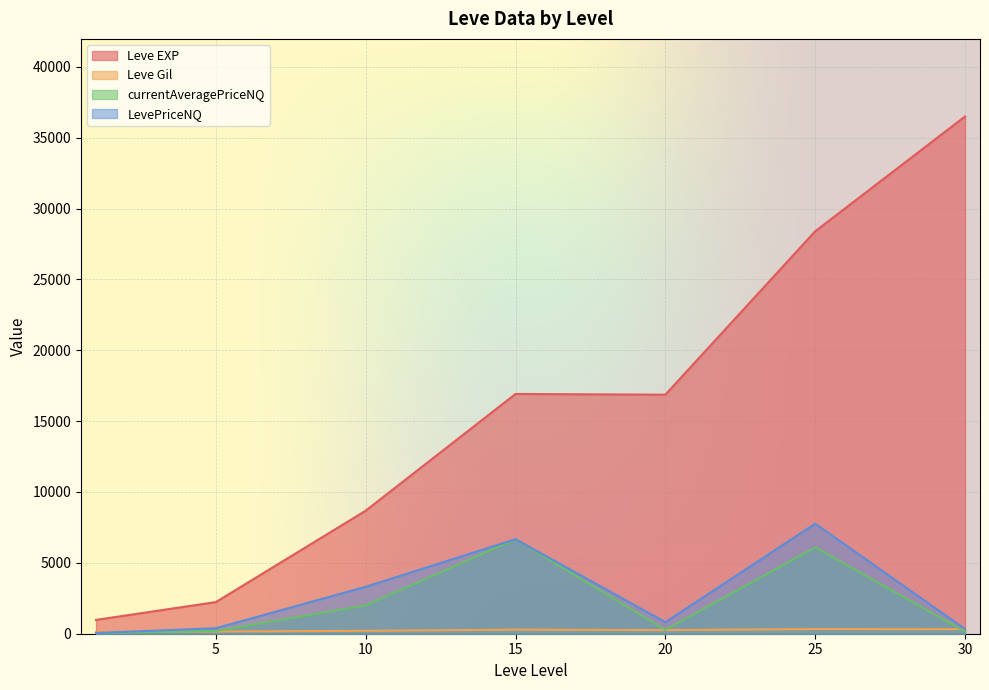

Is the value of LevePriceNQ at 20 greater than the value of Leve EXP at 5?

No